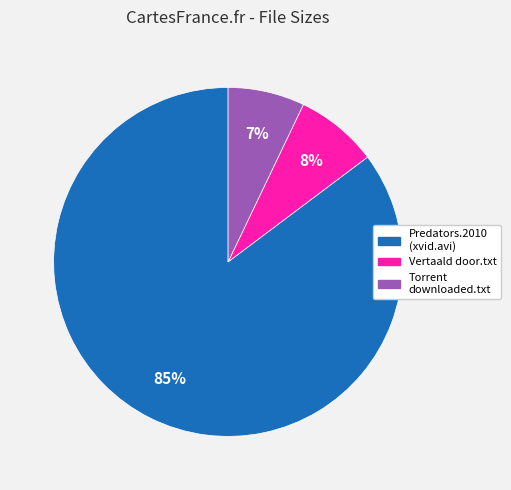

To the nearest percent, what is the difference between the largest and smallest slice percentages?

78%